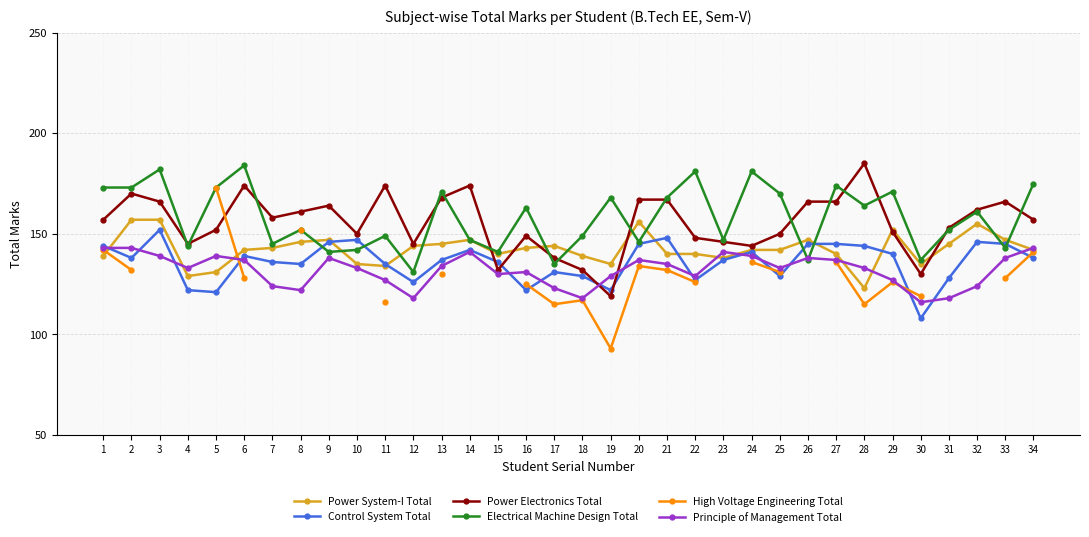

Which label corresponds to the smallest value in the chart?

19